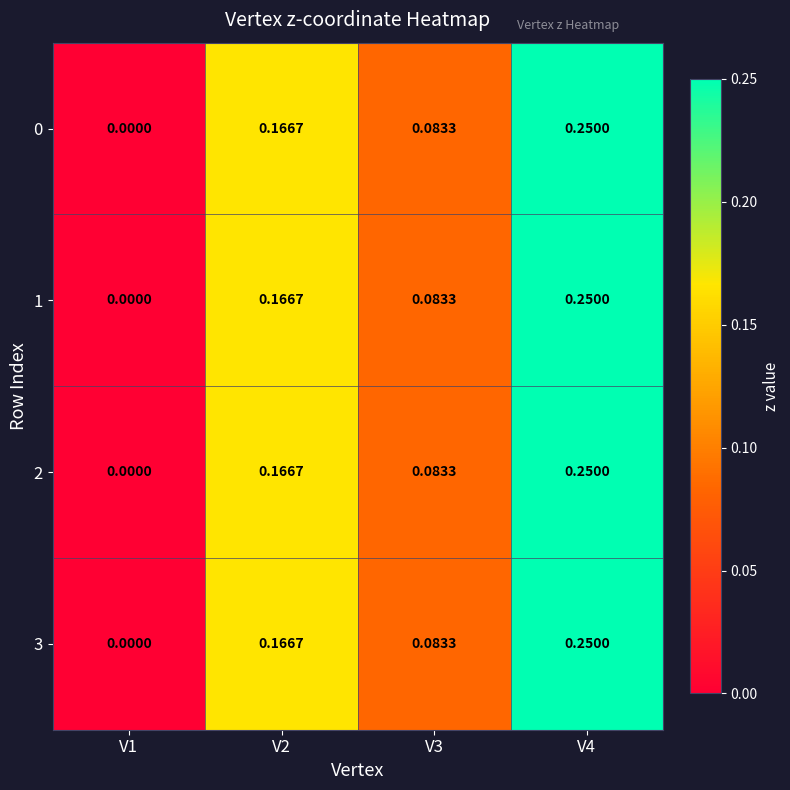

How many series are shown in this chart?

4